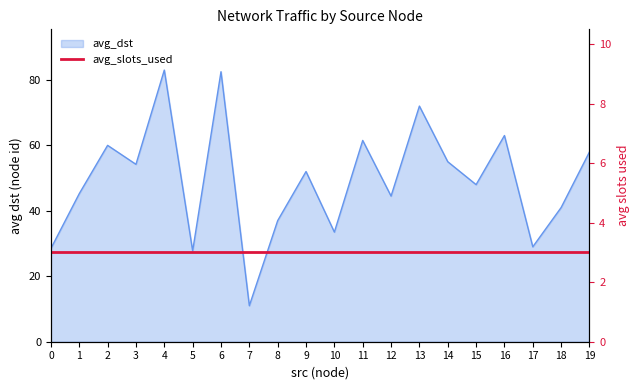

True or false: the data shows 33.5 at 10.

True